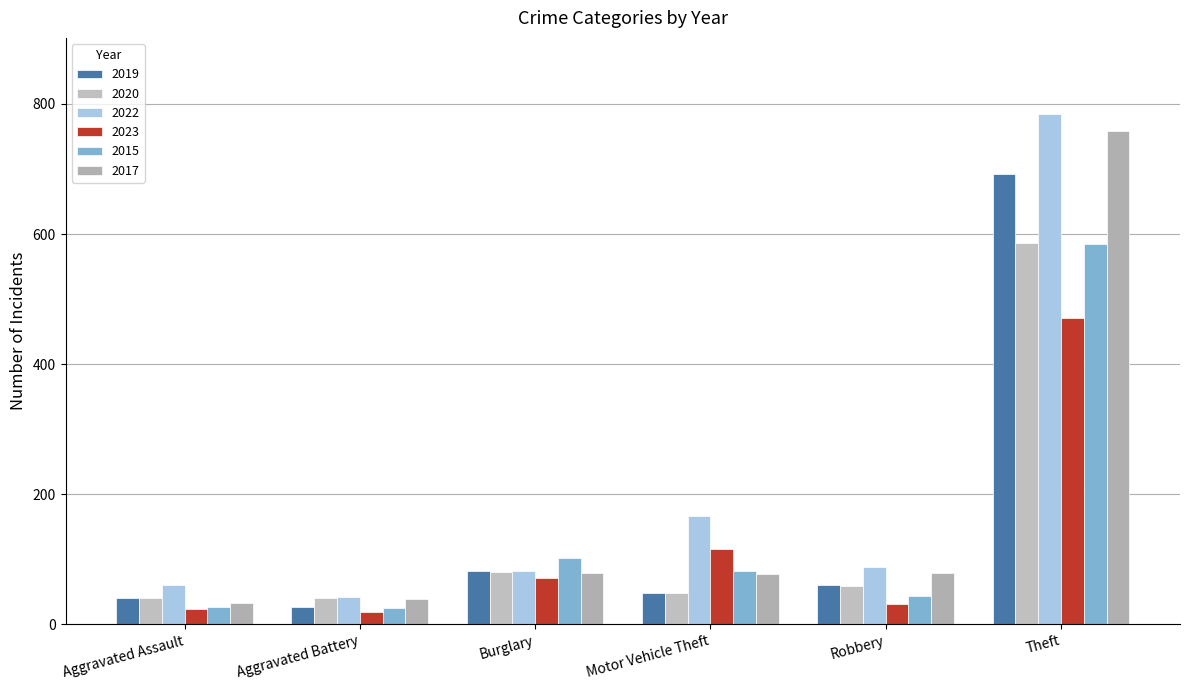

The value of 2017 at Theft is 758. True or false?

True